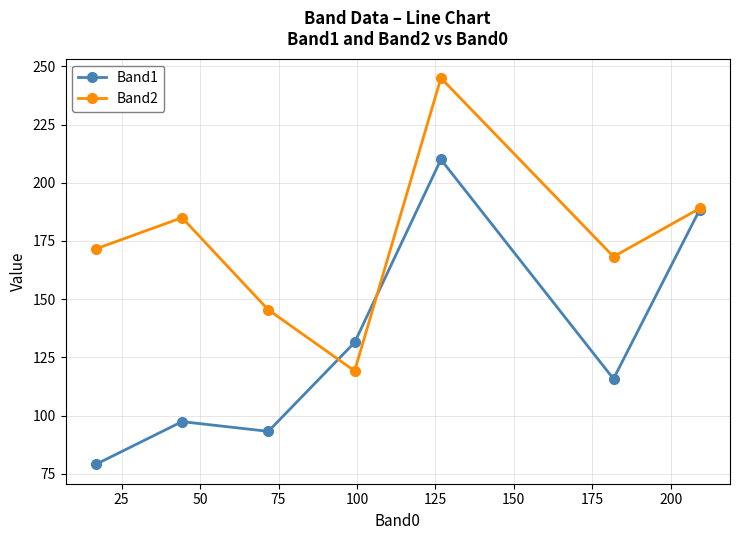

In Band2, how many points are higher than both neighbors (excluding endpoints)?

2